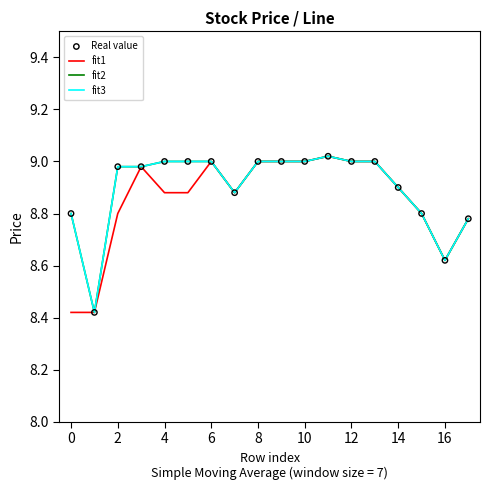

Which series has the largest total across all categories?

fit2